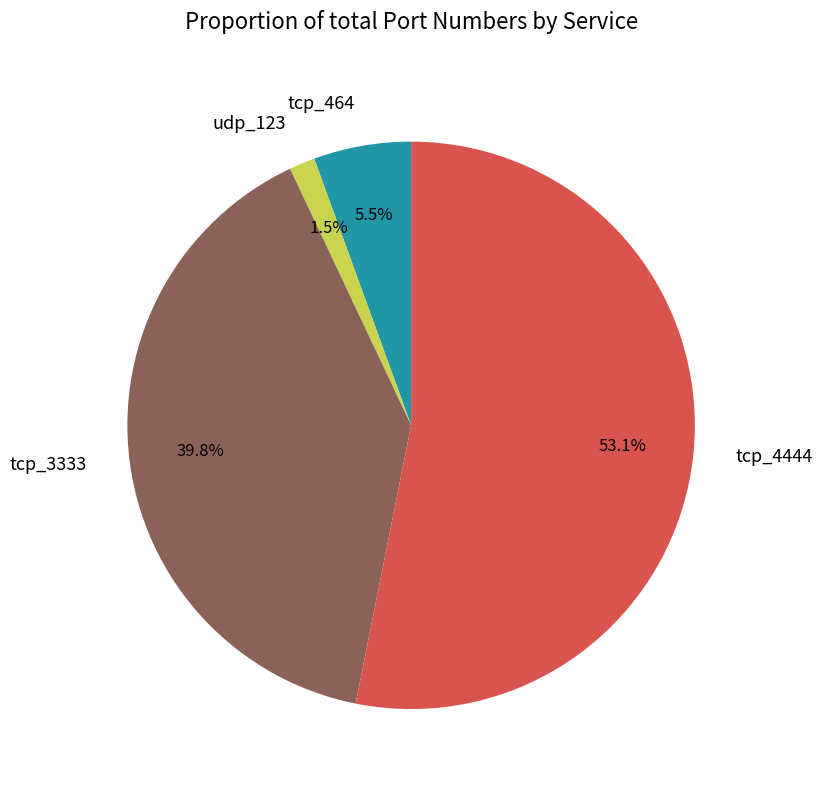

Is it true that tcp_4444 is 53% of the pie?

True